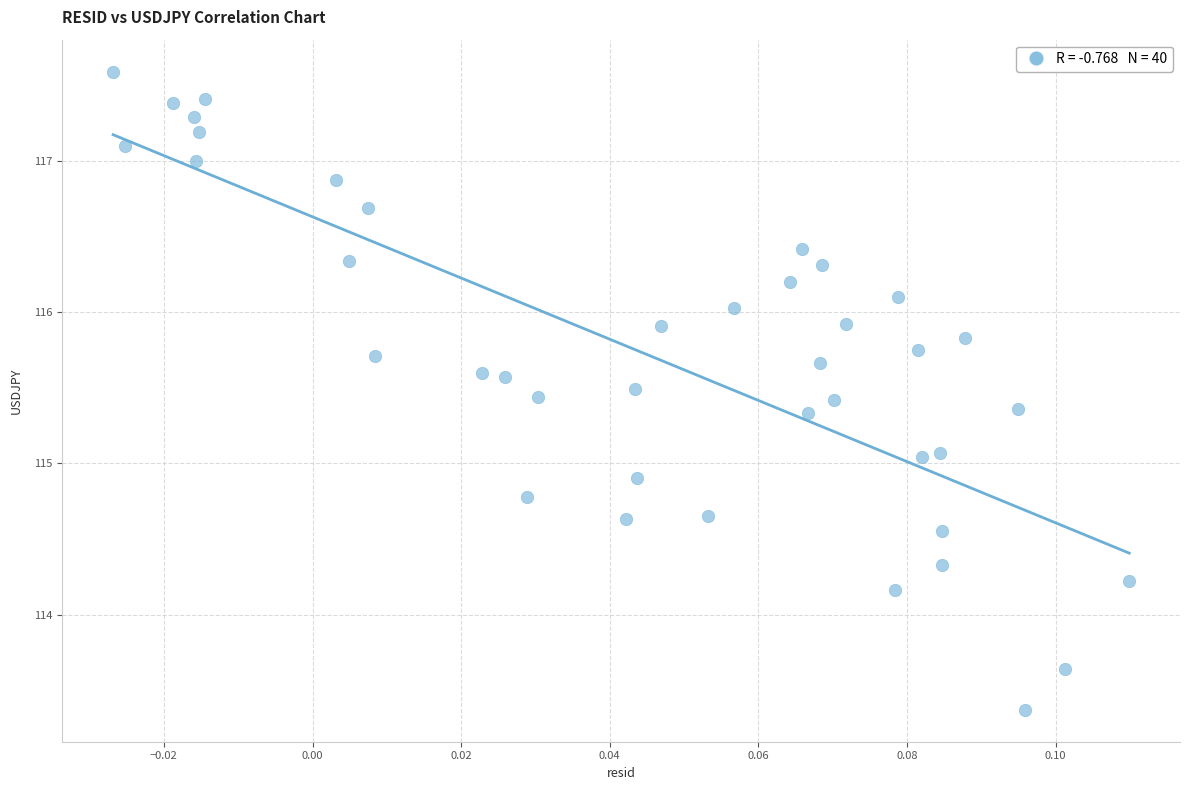

What is the range of Y values (max minus min)?

4.2